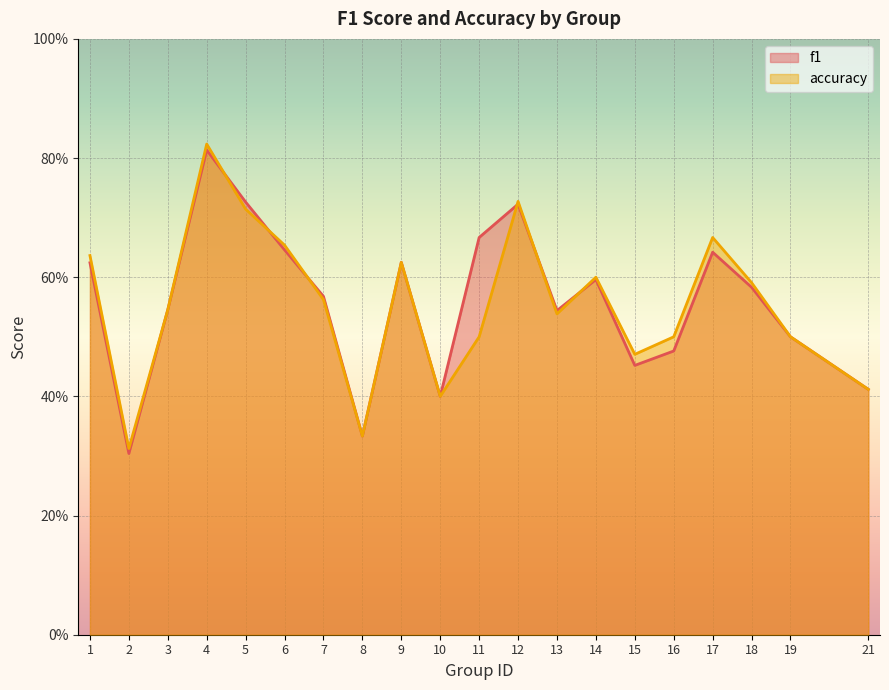

What are all the series names shown in the legend?

f1, accuracy